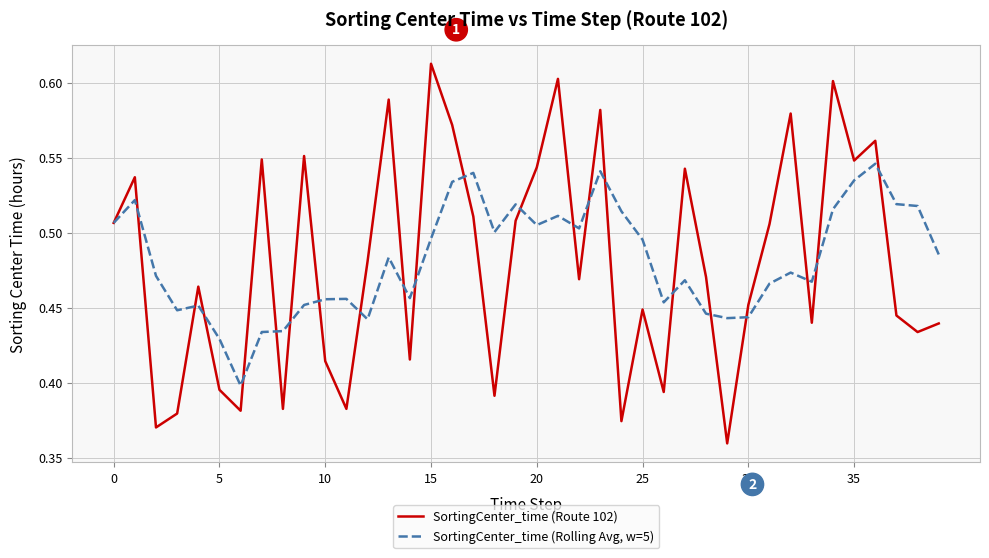

List the series in order of their peak value, lowest first.

SortingCenter_time (Rolling Avg, w=5), SortingCenter_time (Route 102)